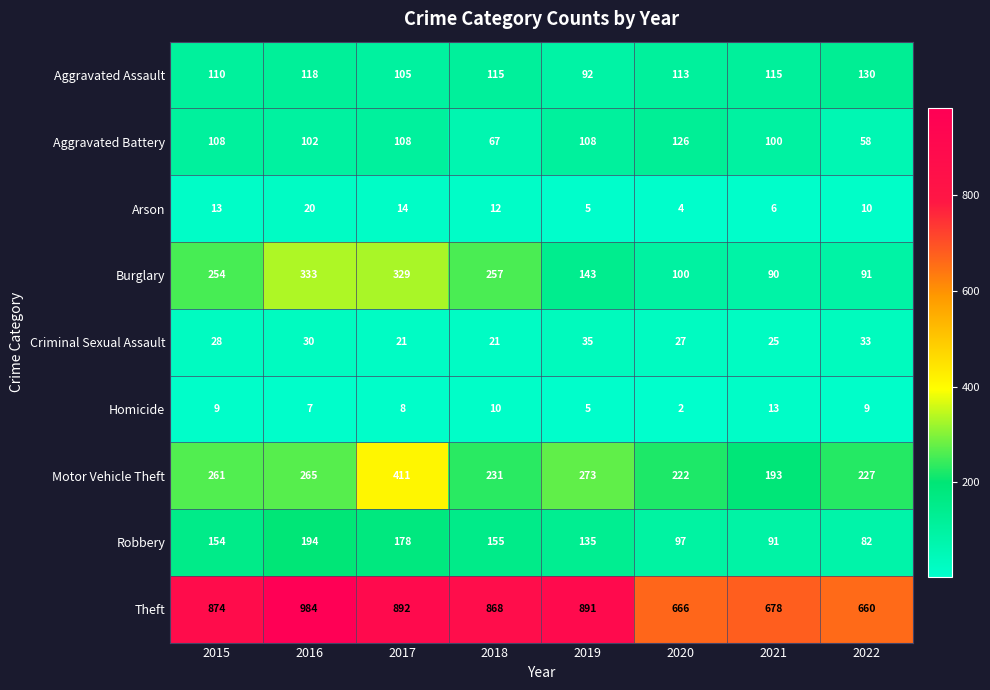

The value of Homicide at 2022 is 9. True or false?

True